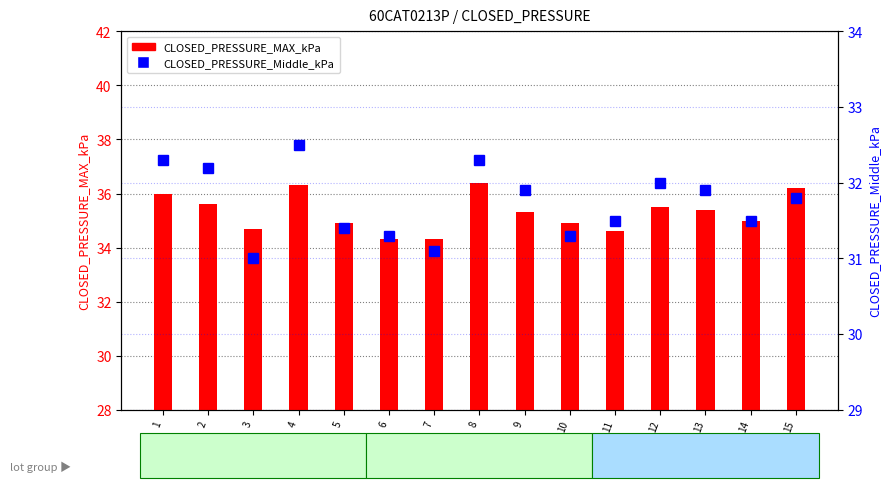

What is the sum of all CLOSED_PRESSURE_MAX_kPa values?

529.4